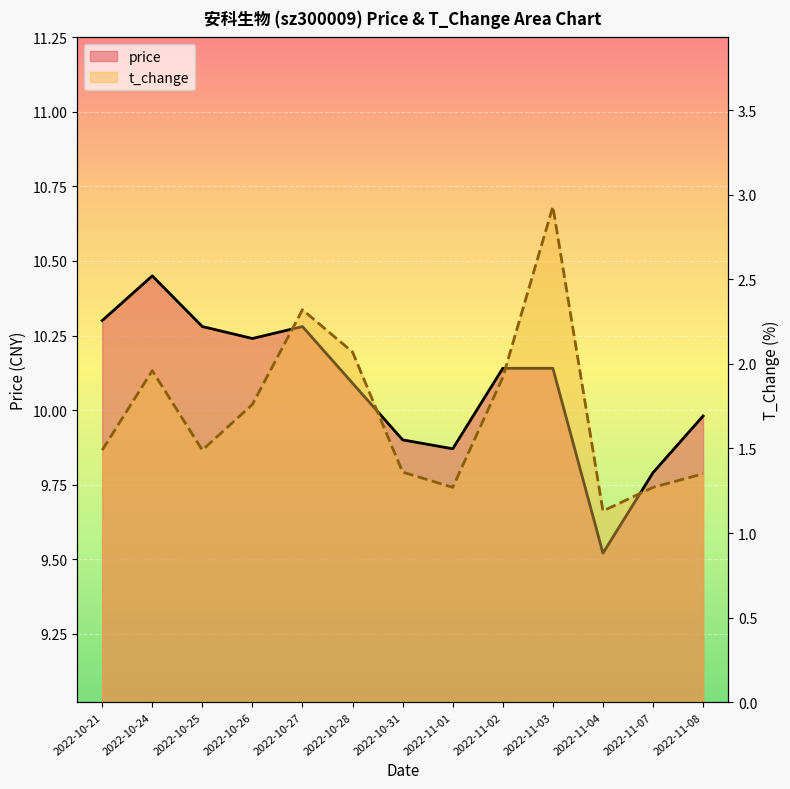

Rank the categories by t_change value from highest to lowest.

2022-11-03, 2022-10-27, 2022-10-28, 2022-10-24, 2022-11-02, 2022-10-26, 2022-10-21, 2022-10-25, 2022-10-31, 2022-11-08, 2022-11-01, 2022-11-07, 2022-11-04